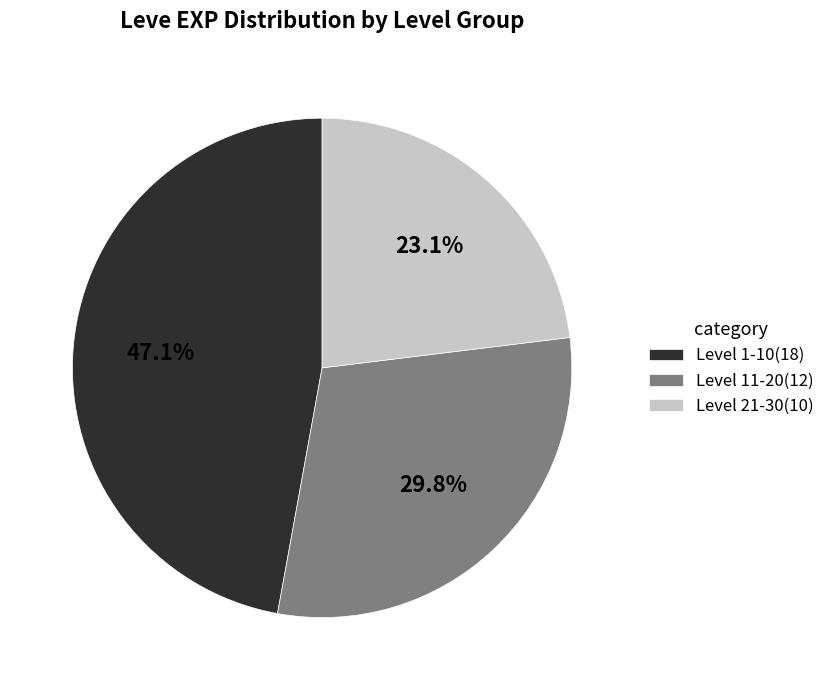

To the nearest percent, what is the average slice percentage?

33%